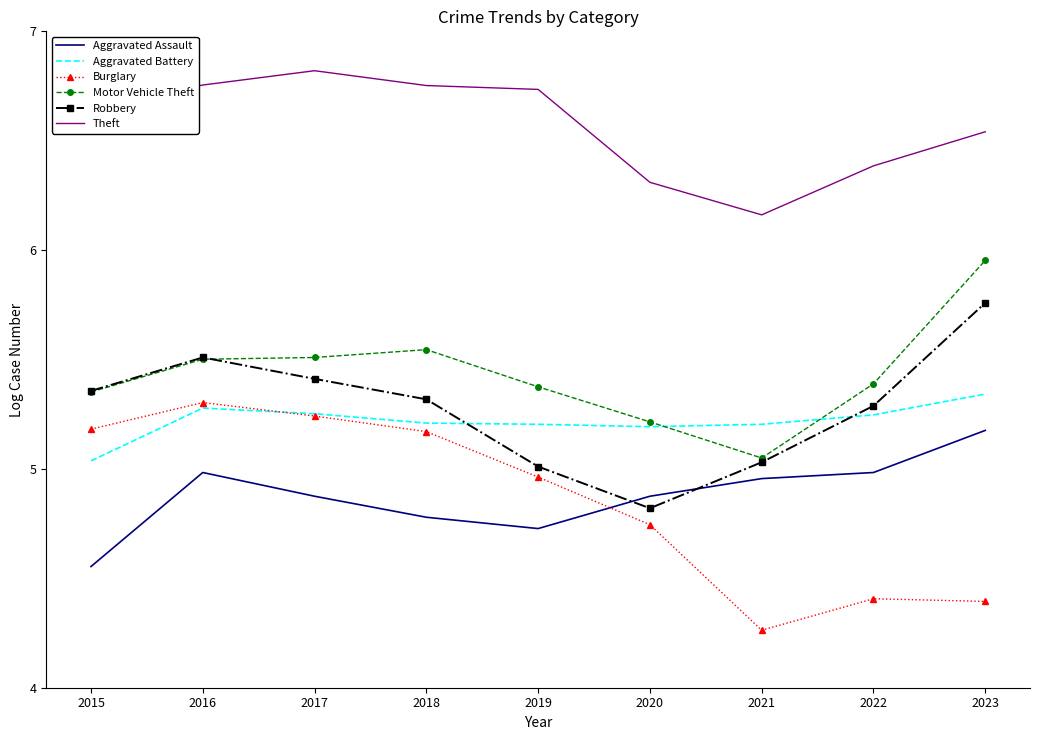

What is the sum of all Motor Vehicle Theft values?

48.9